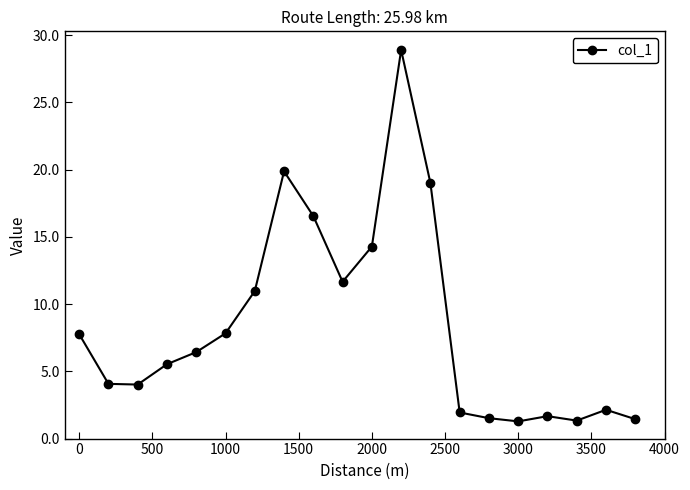

How many interior local peaks (higher than both neighbors) does the data have?

4